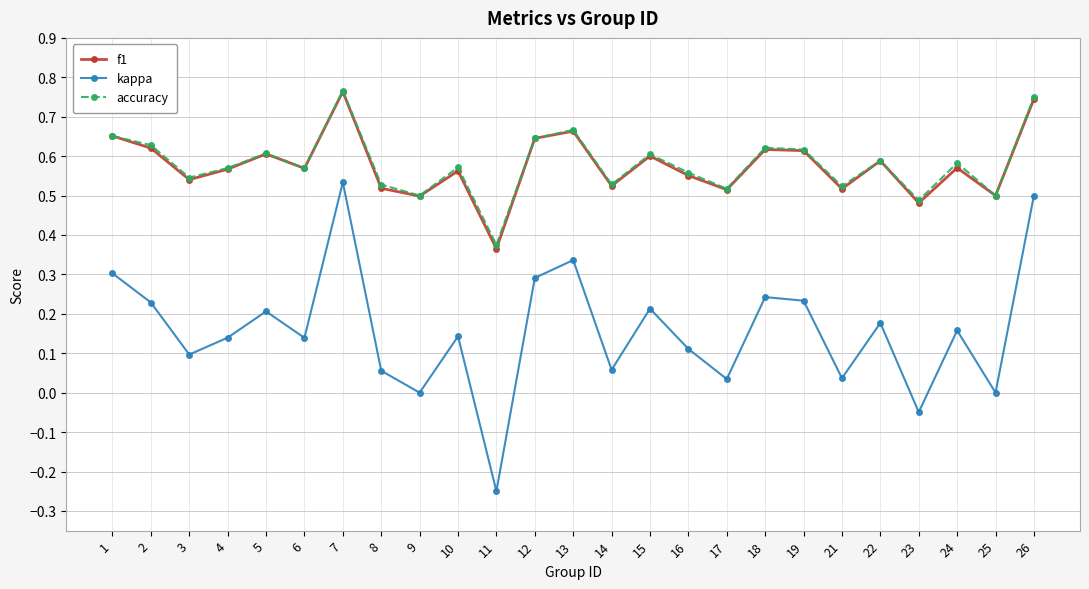

True or false: accuracy and kappa intersect in this chart.

False